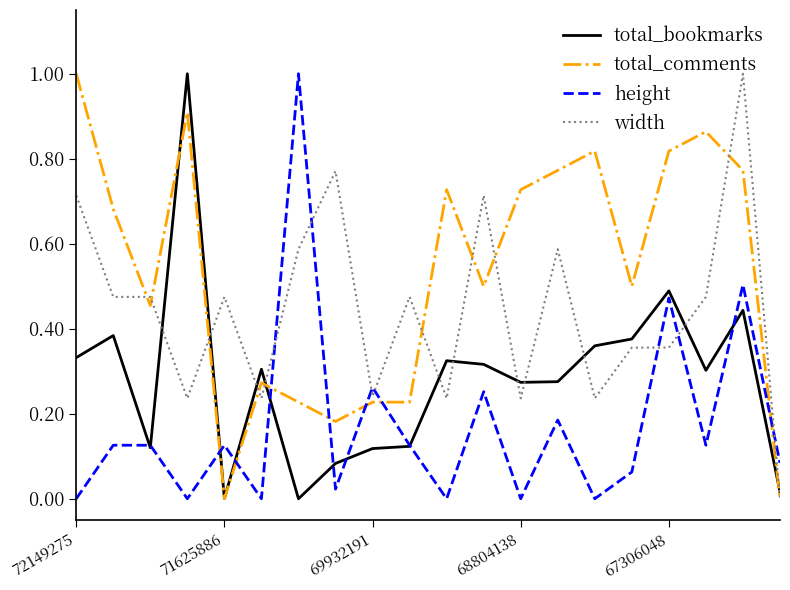

True or false: total_comments and height cross at least once.

True